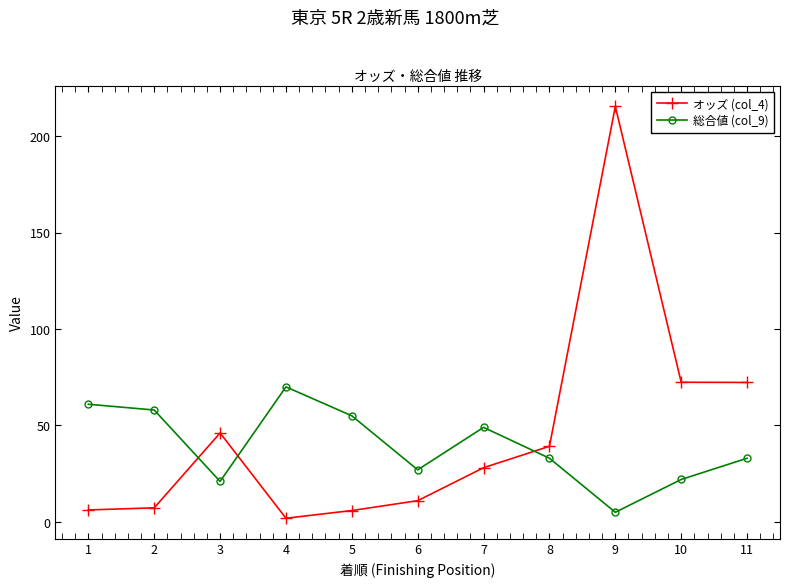

List the series in order of their overall mean, highest first.

オッズ (col_4), 総合値 (col_9)